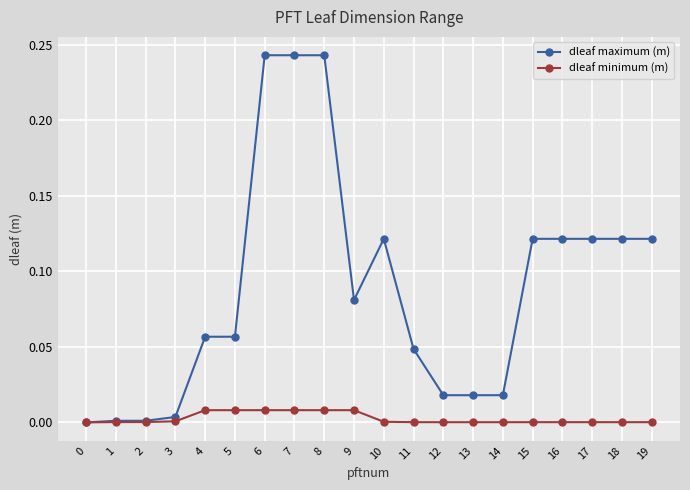

Which series has the widest spread of values?

dleaf maximum (m)